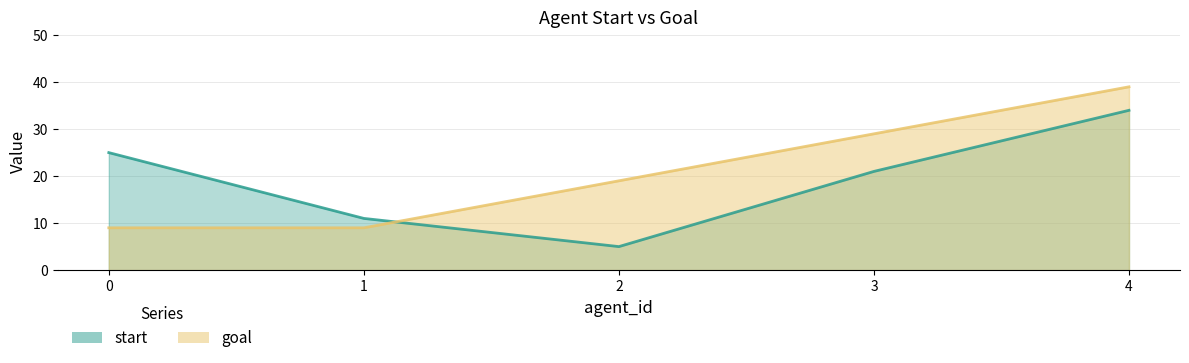

Reading left to right, transcribe all the data shown in this chart.

start: 25	11	5	21	34
goal: 9	9	19	29	39